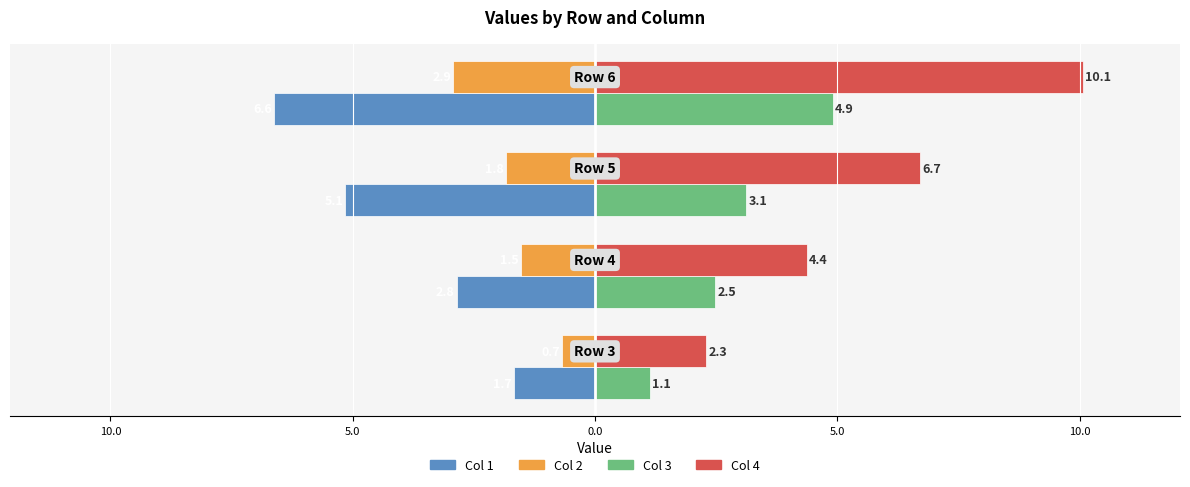

What are all the series names shown in the legend?

Col 1, Col 2, Col 3, Col 4